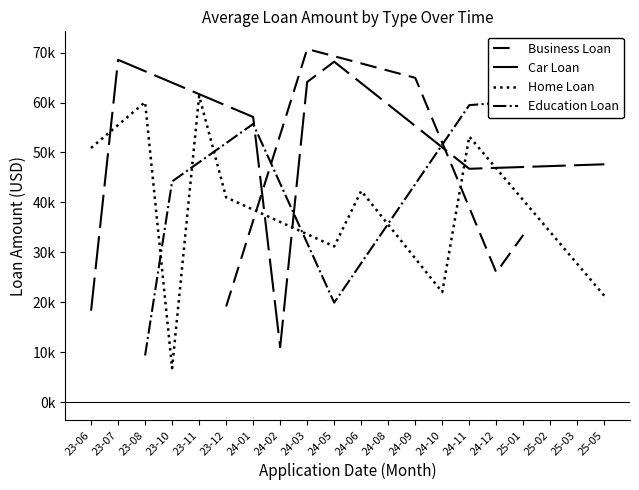

Is the value of Car Loan at 2023-12 greater than the value of Business Loan at 2023-10?

Yes